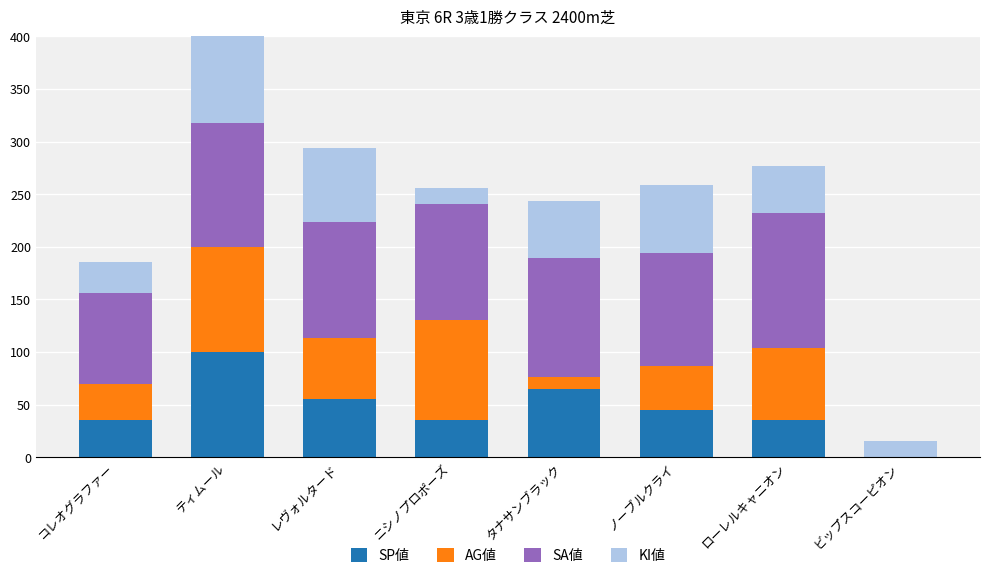

Between ニシノプロポーズ and ノーブルクライ, which is larger?

ノーブルクライ